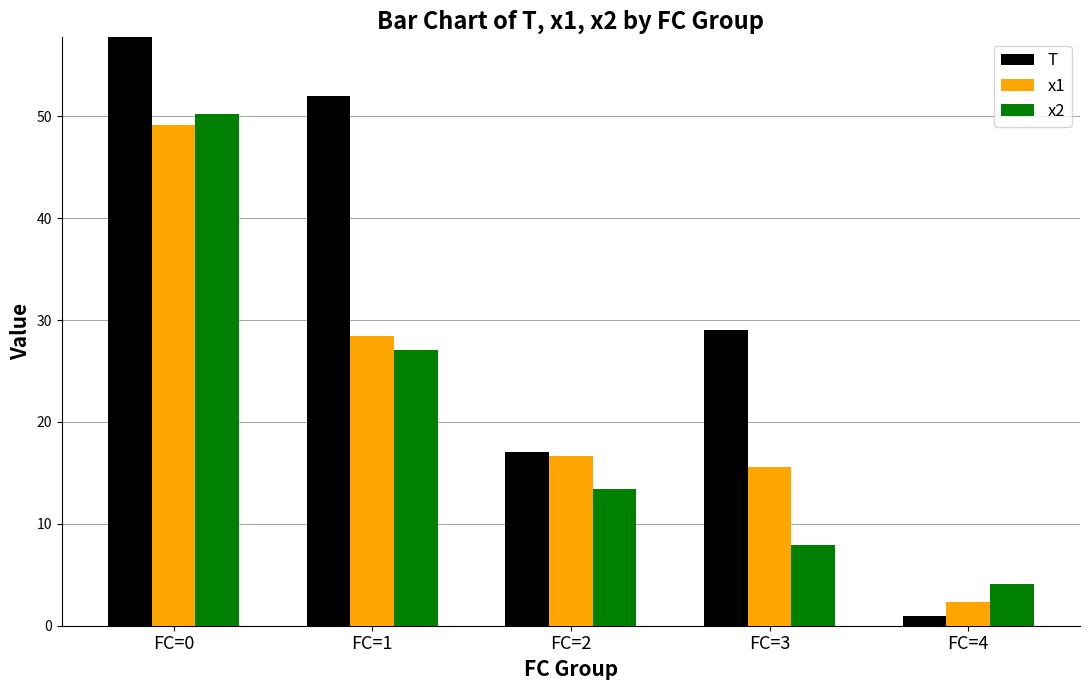

Which category has the lowest value across all series?

FC=4